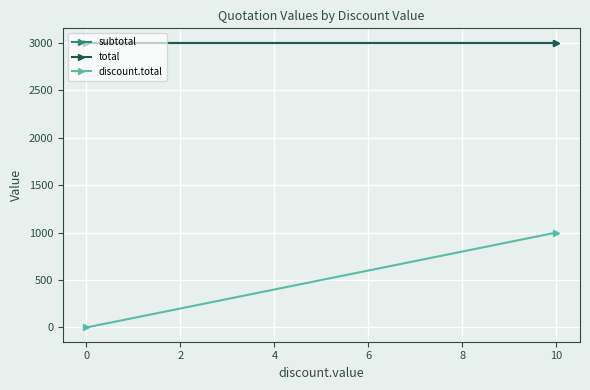

What is the maximum value for discount.total?

1000